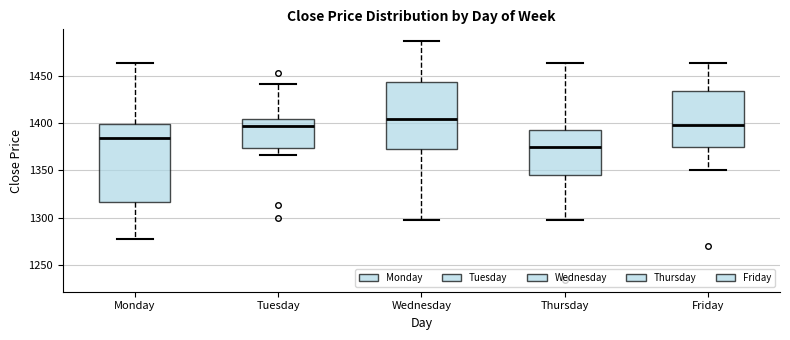

Where is the lower edge of the box for Thursday on the y-axis? The values are not printed on the chart, so give them approximately, as read against the axis.

1345